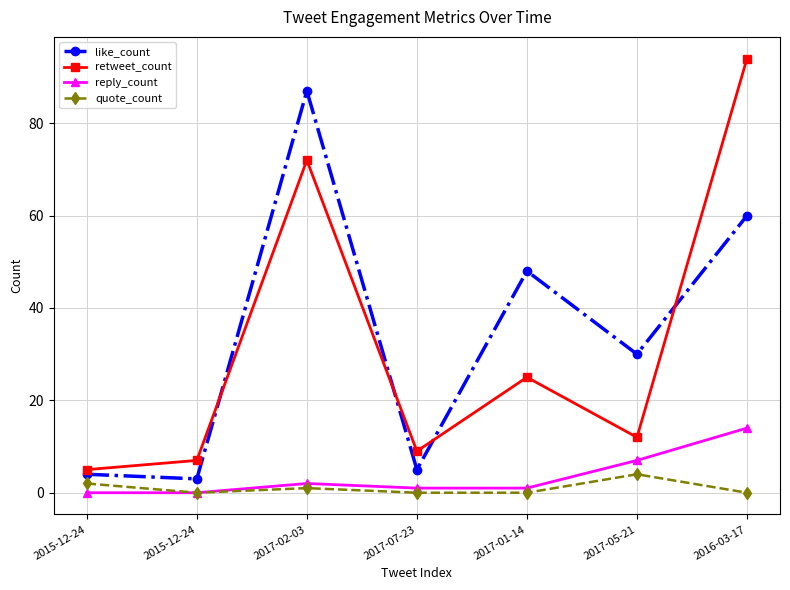

The retweet_count series shows 94 at 2016-03-17. True or false?

True